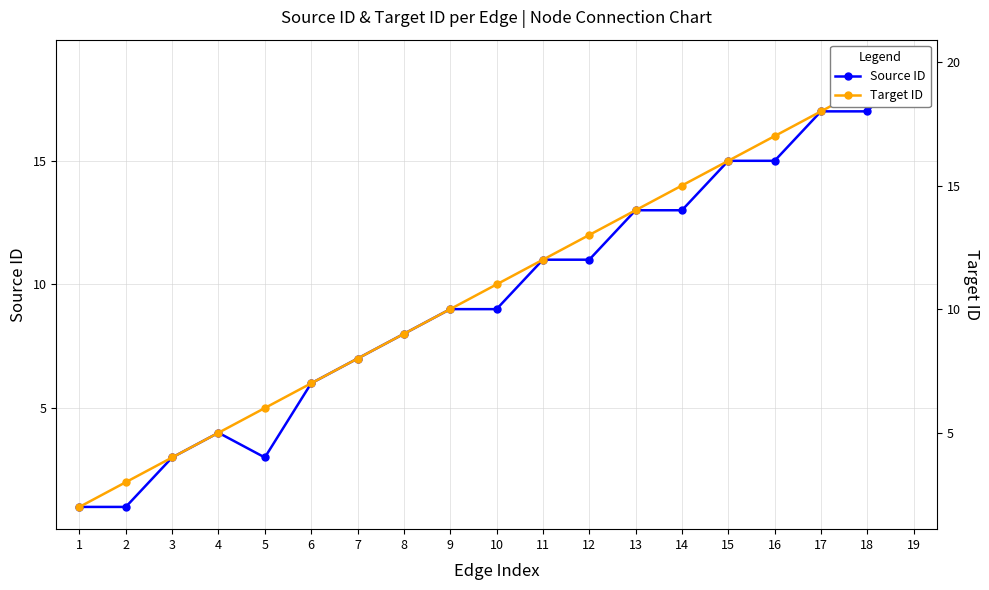

True or false: Source ID and Target ID cross at least once.

False